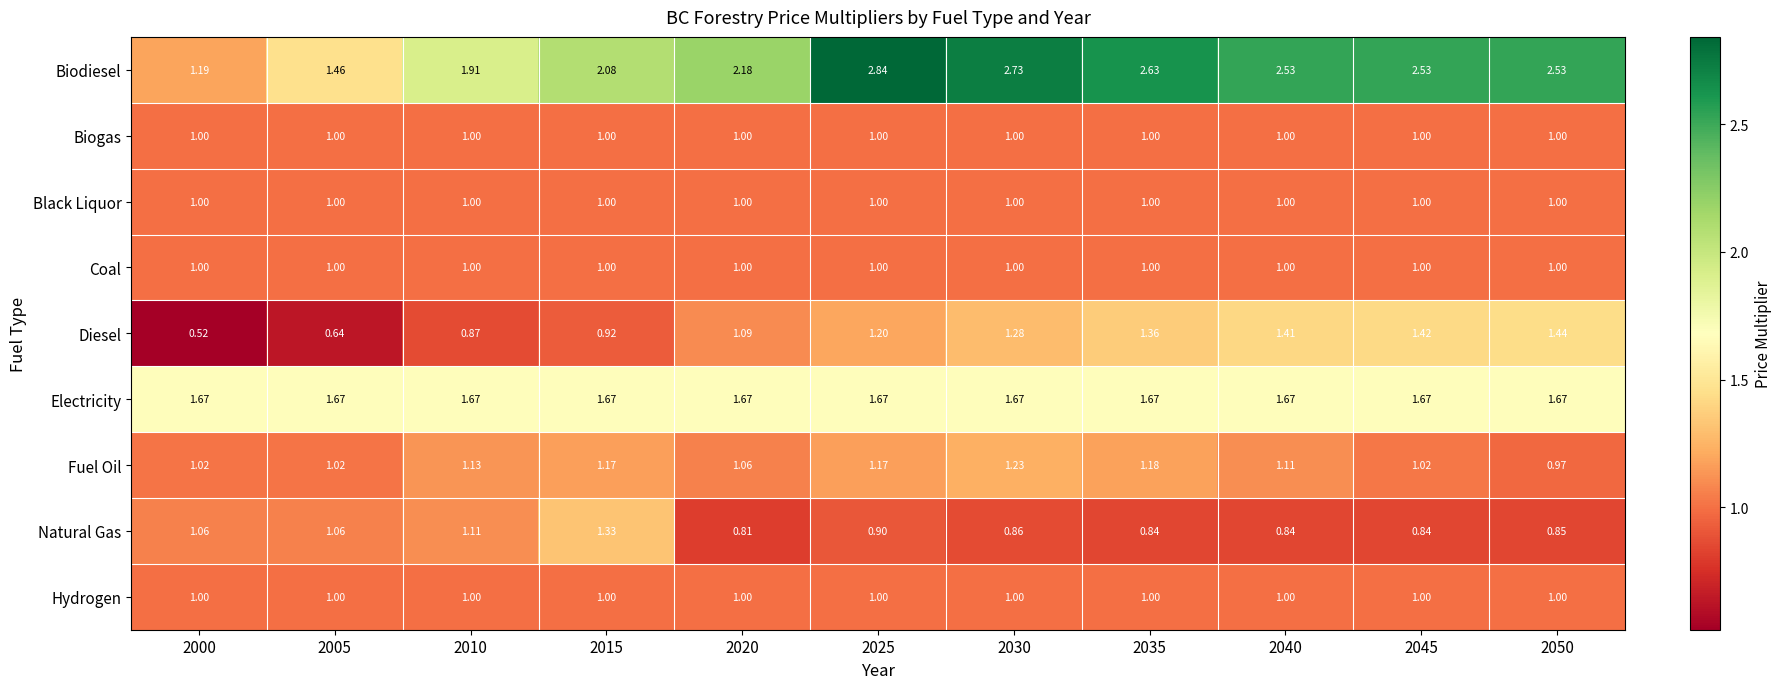

Is the value of Natural Gas at 2050 greater than the value of Coal at 2000?

No